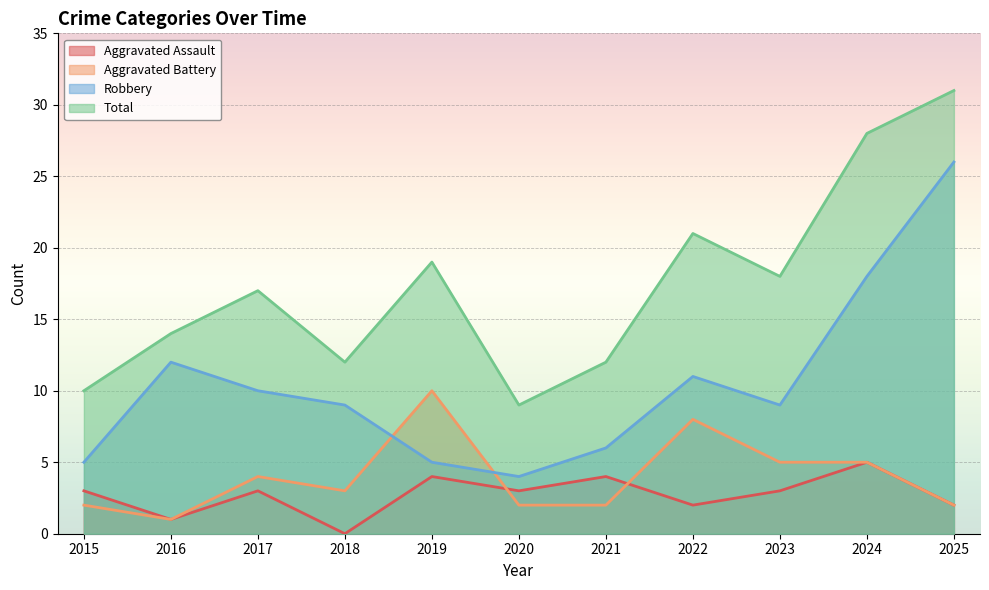

Between which two adjacent categories do Aggravated Battery and Robbery first intersect?

2018 and 2019